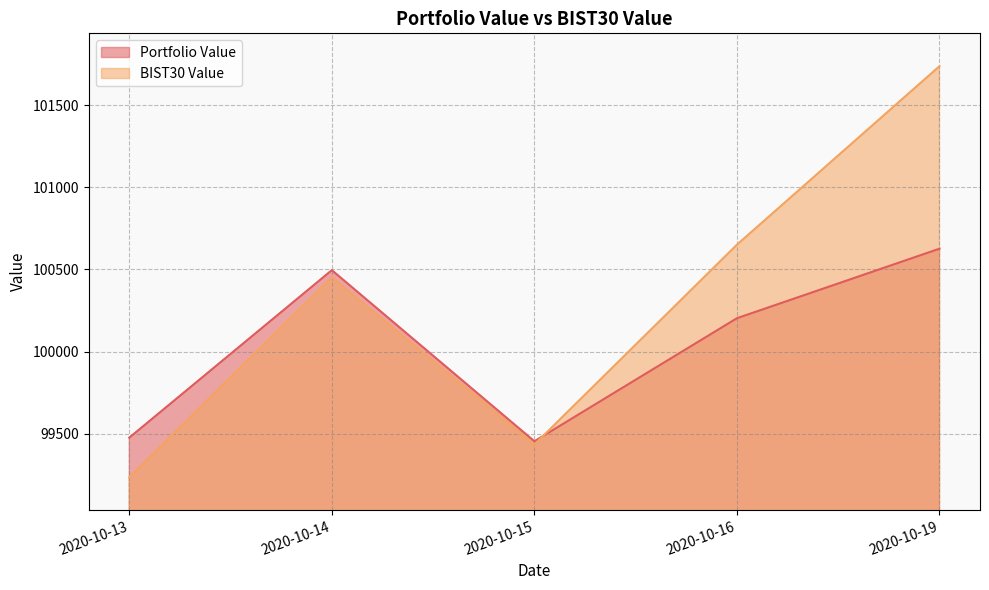

The value of Portfolio Value at 2020-10-16 is 172361.4. True or false?

False